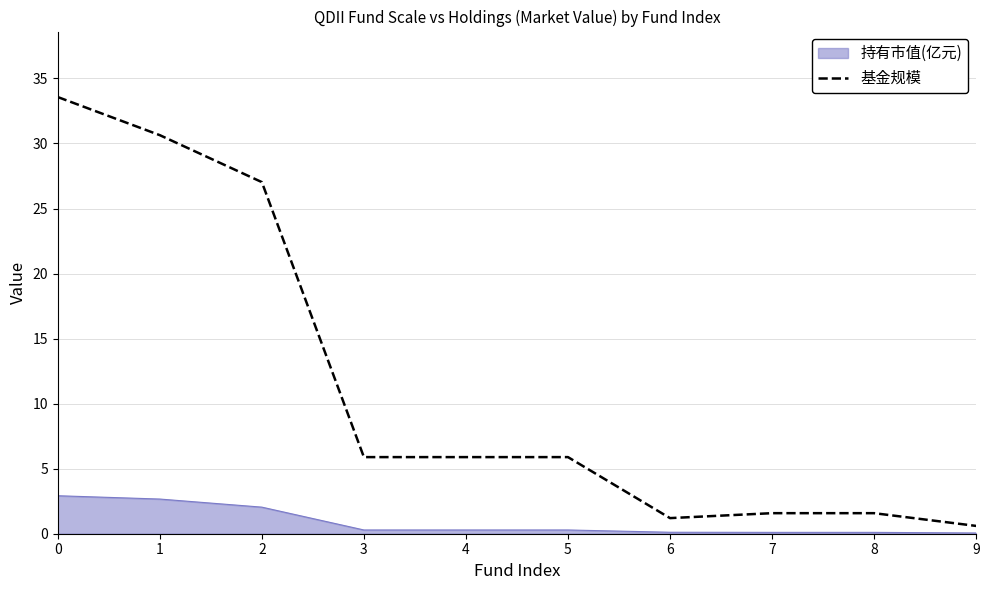

Is it true that 基金规模 equals 5.9 at 5?

True